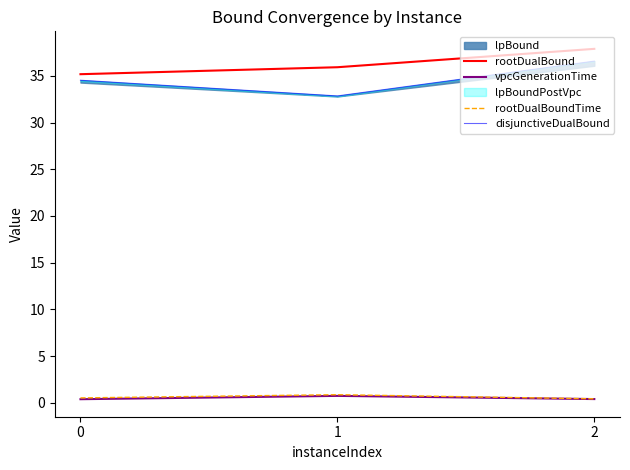

Which series has the widest spread of values?

disjunctiveDualBound